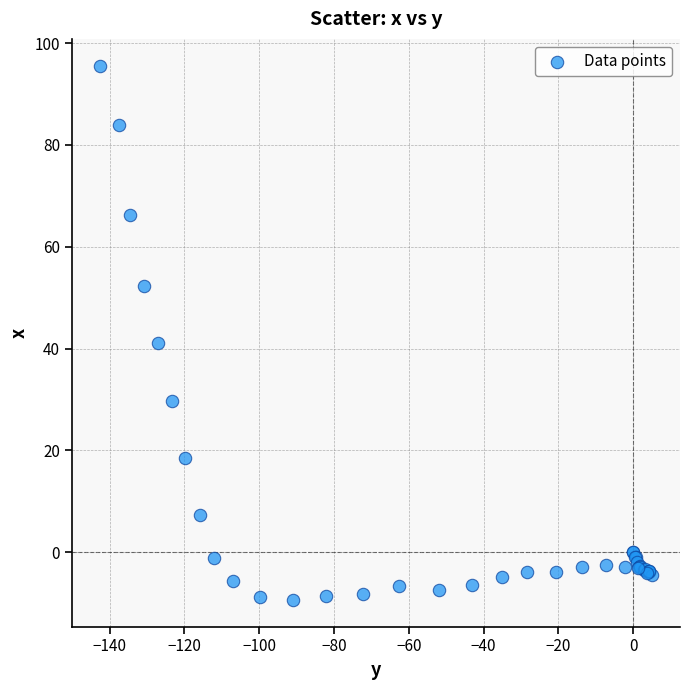

What Y value in the scatter plot is closest to 43?

41.1